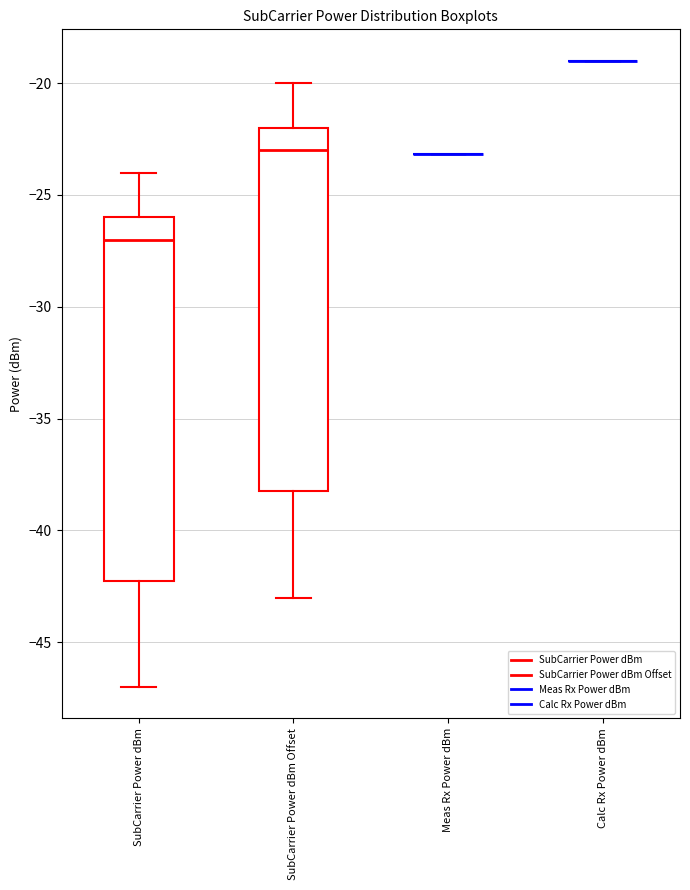

Where does the upper whisker of the box for SubCarrier Power dBm Offset end on the y-axis? The values are not printed on the chart, so give them approximately, as read against the axis.

-20